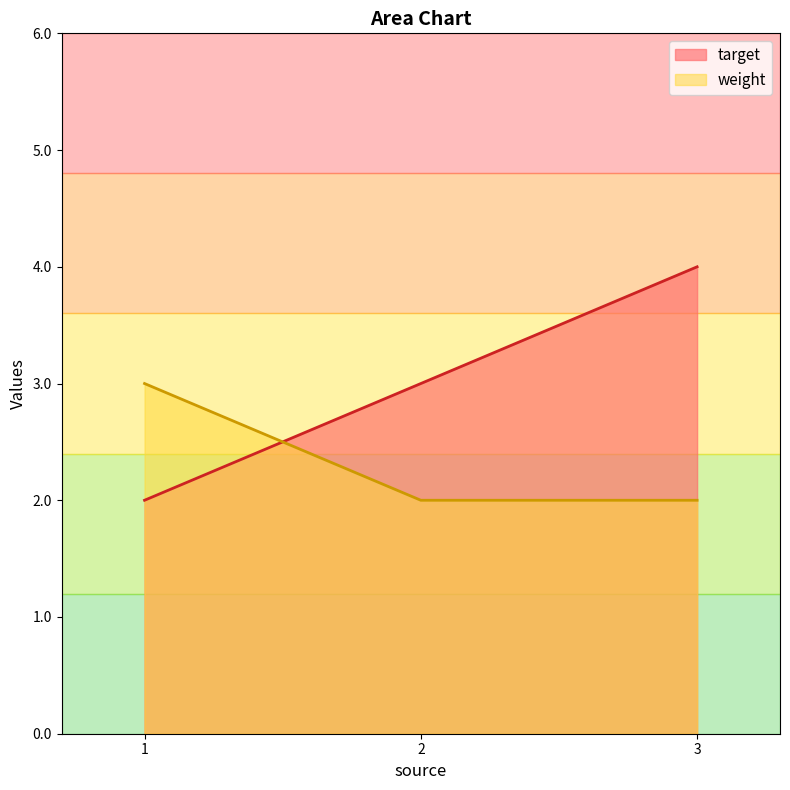

What is the difference between the maximum and minimum values in the target series?

2